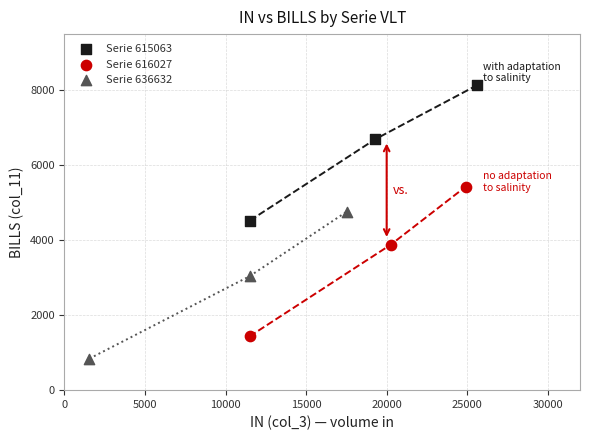

Which series has the largest Y range (max minus min)?

Serie 616027